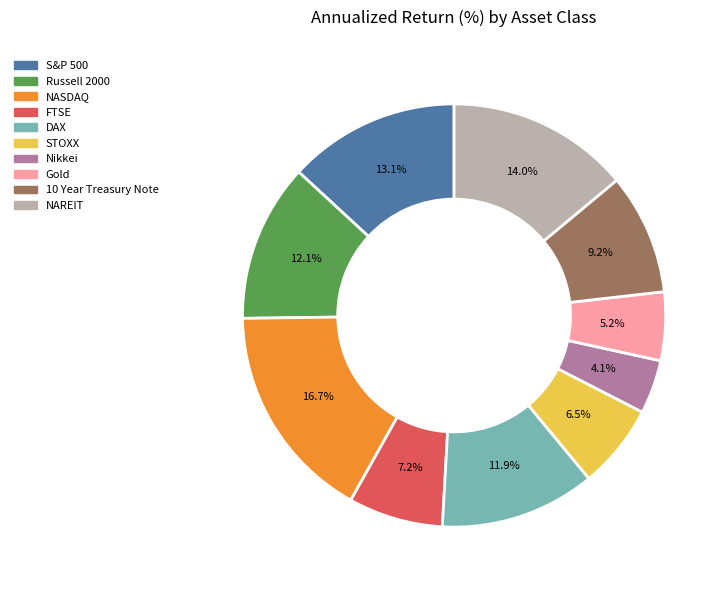

To the nearest percent, what is the combined percentage of Russell 2000 and Gold?

17%